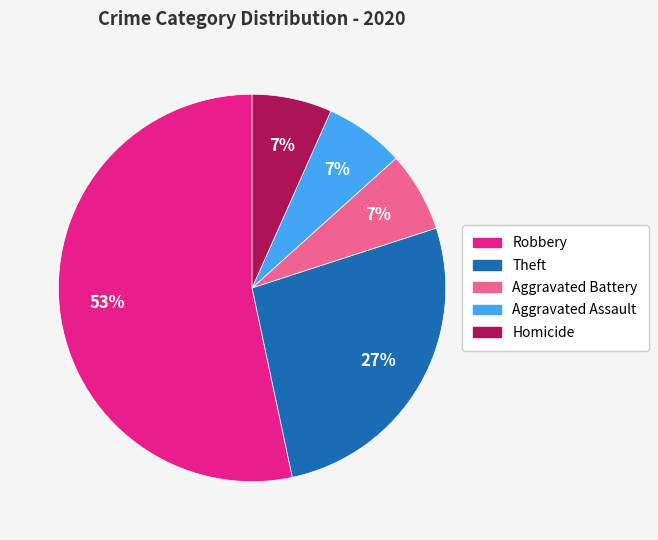

To the nearest percent, what is the average slice percentage?

20%